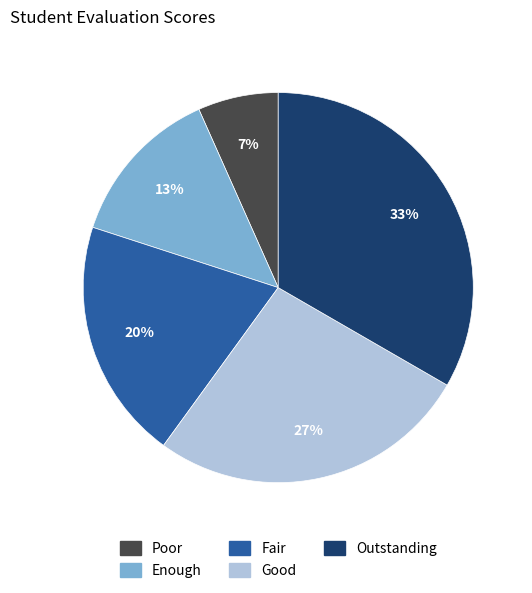

How many segments does this pie chart have?

5